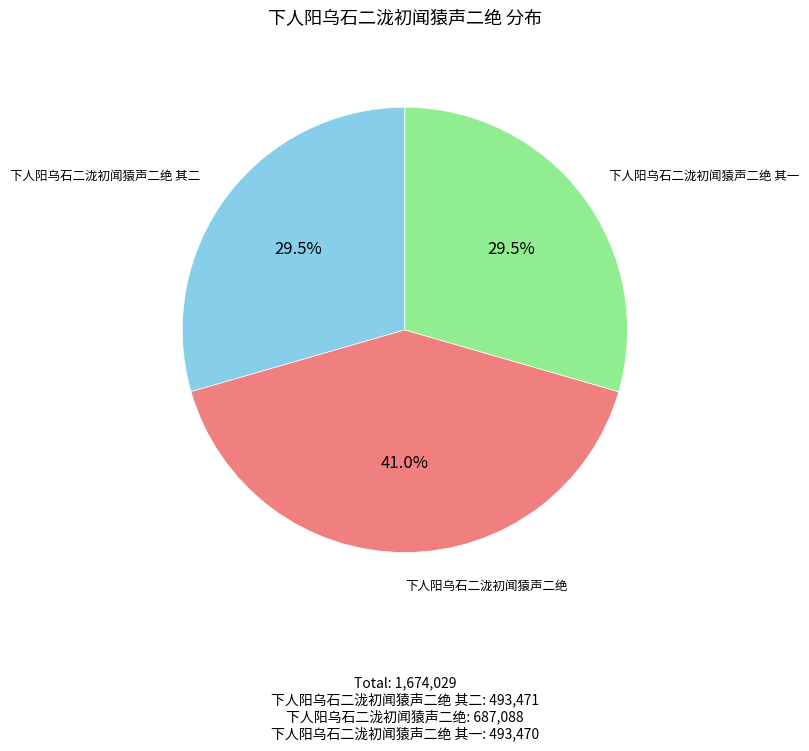

Is there a majority slice in this chart?

No